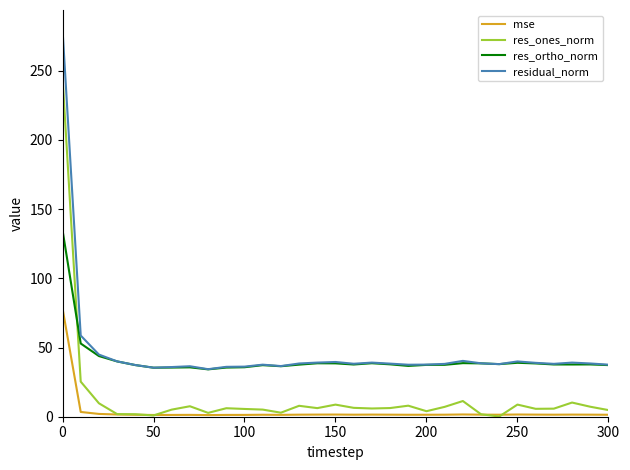

What is the highest value of the residual_norm series?

279.9